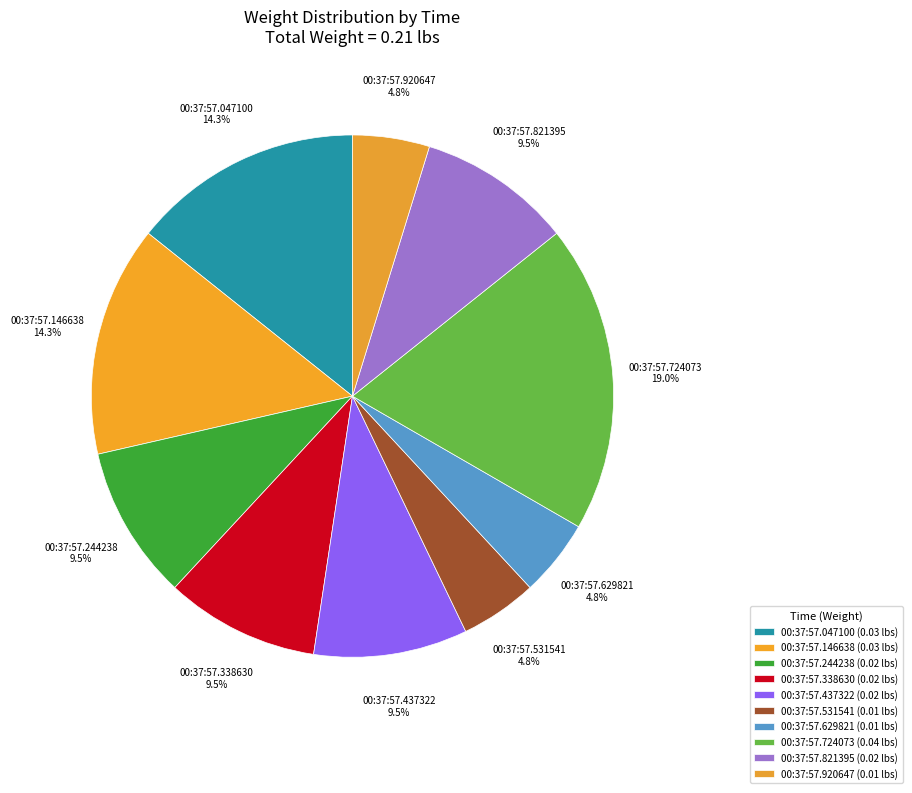

Count the number of slices in the pie.

10